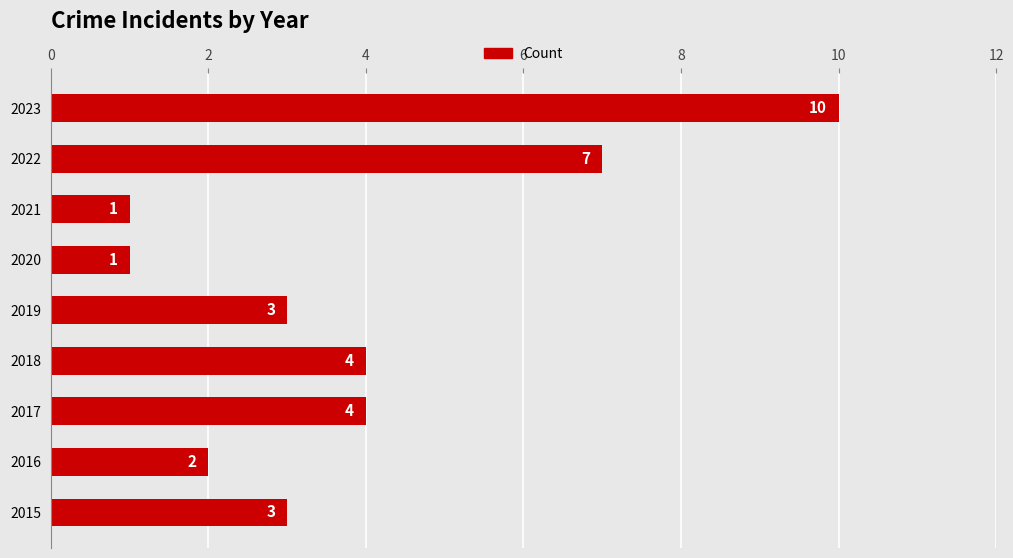

What is the average value?

4